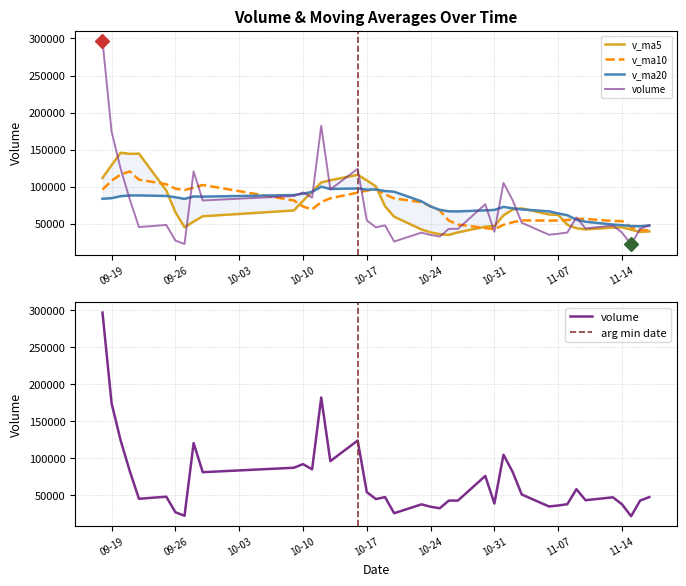

Rank the series by their maximum value, from lowest to highest.

v_ma20, v_ma10, v_ma5, volume